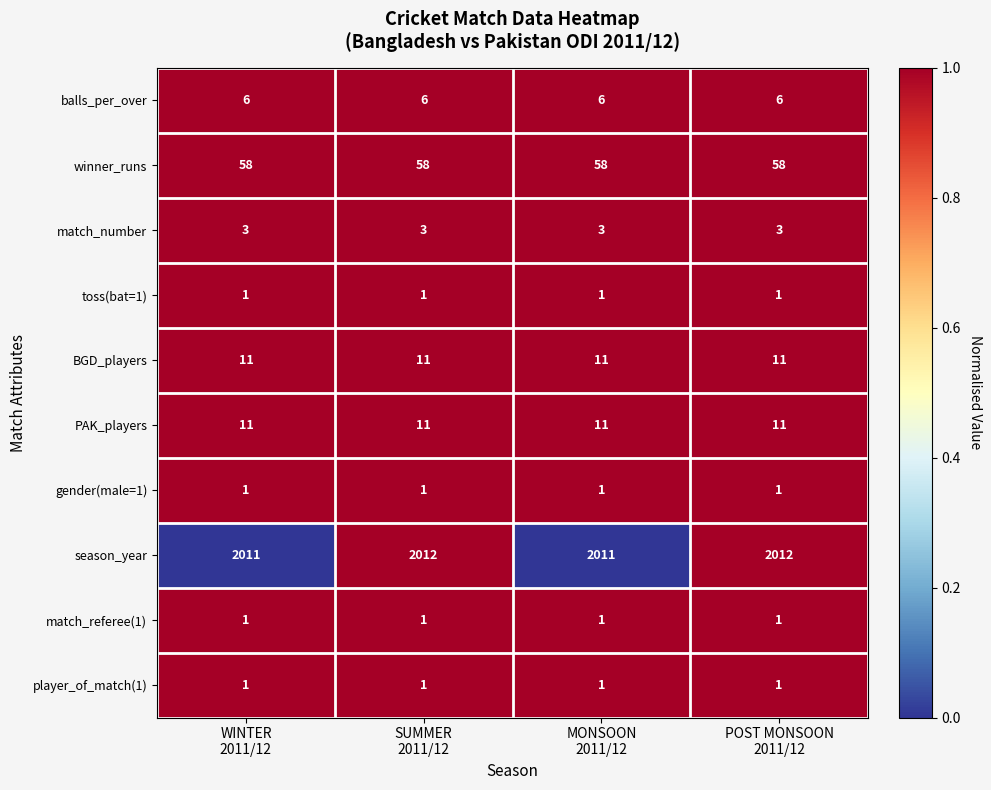

What is the maximum value shown in the chart?

2012